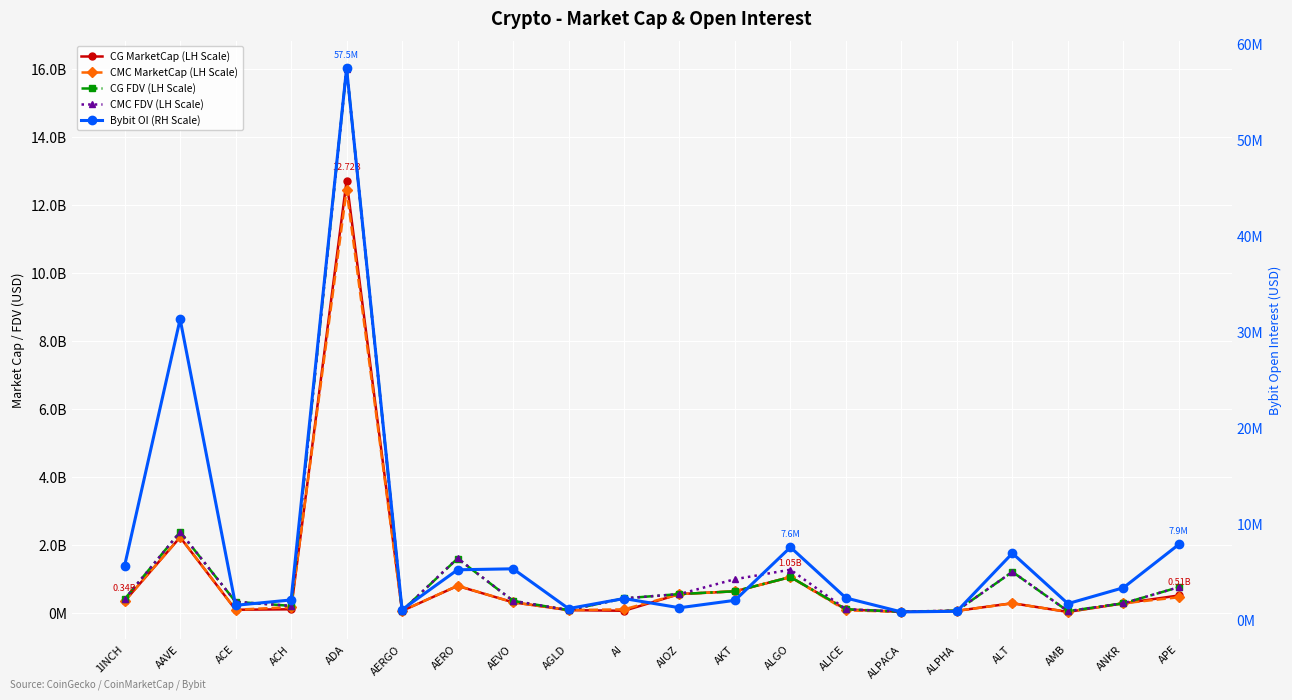

At how many categories does at least one series exceed 13875602790?

1